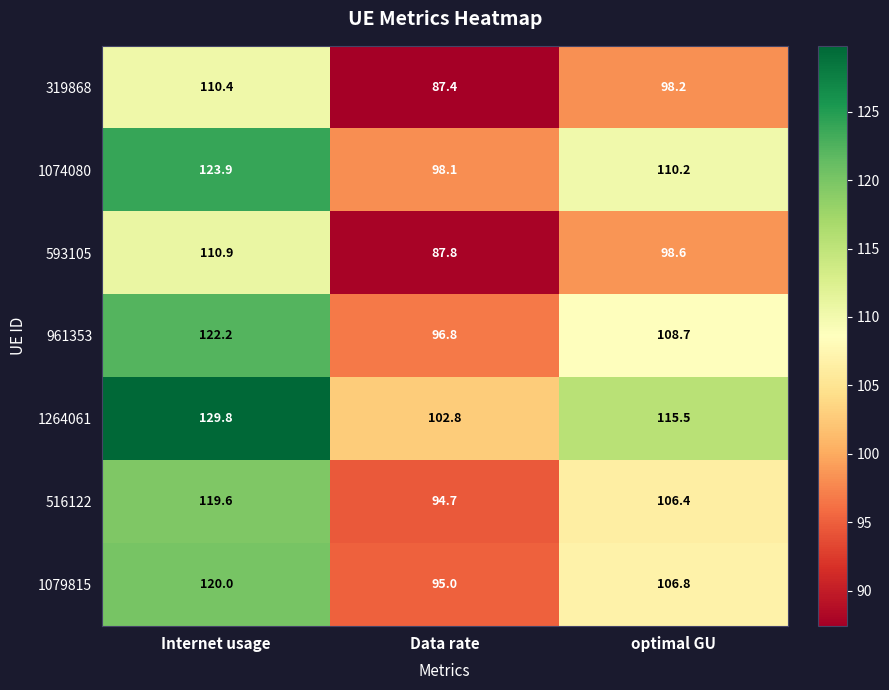

What is the difference between the highest and lowest values at Data rate?

15.4